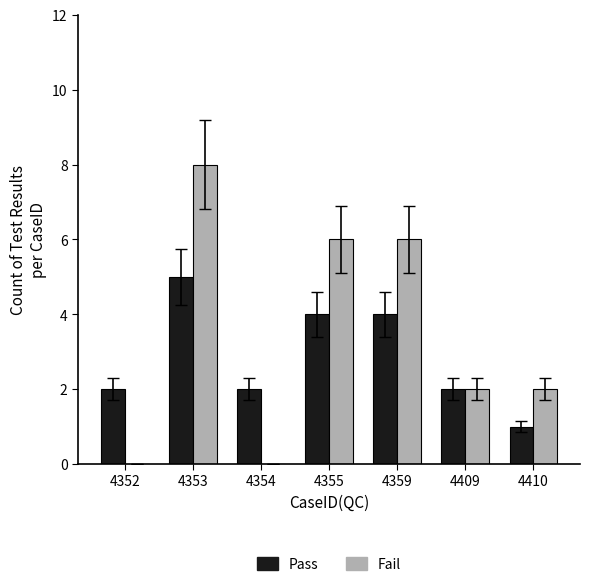

What is the sum of all Fail values?

24